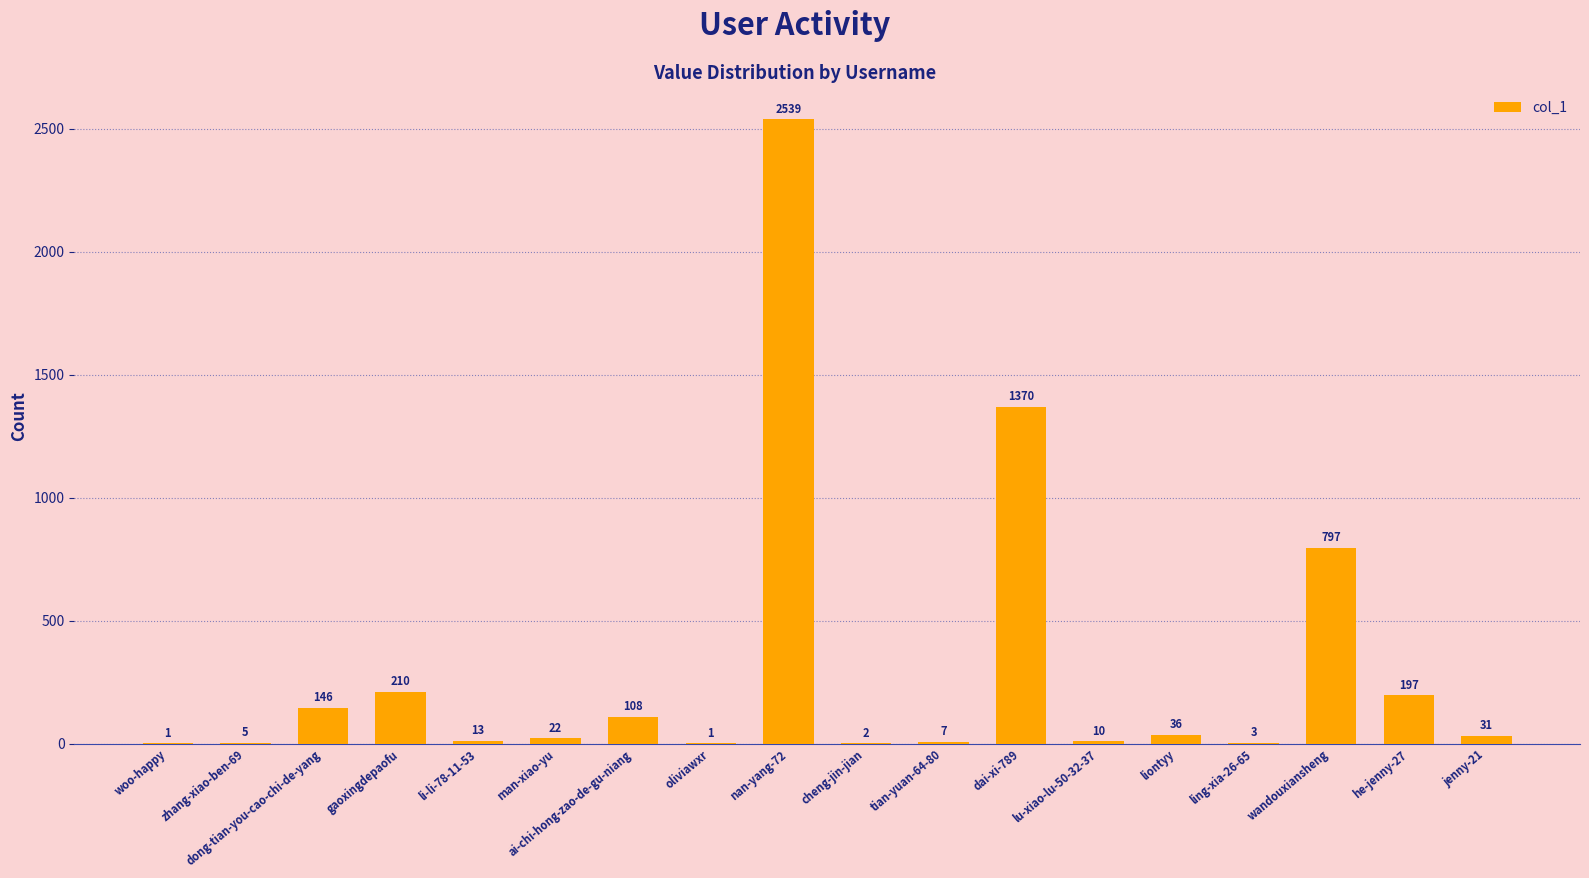

What is the change in value from ai-chi-hong-zao-de-gu-niang to wandouxiansheng?

+689